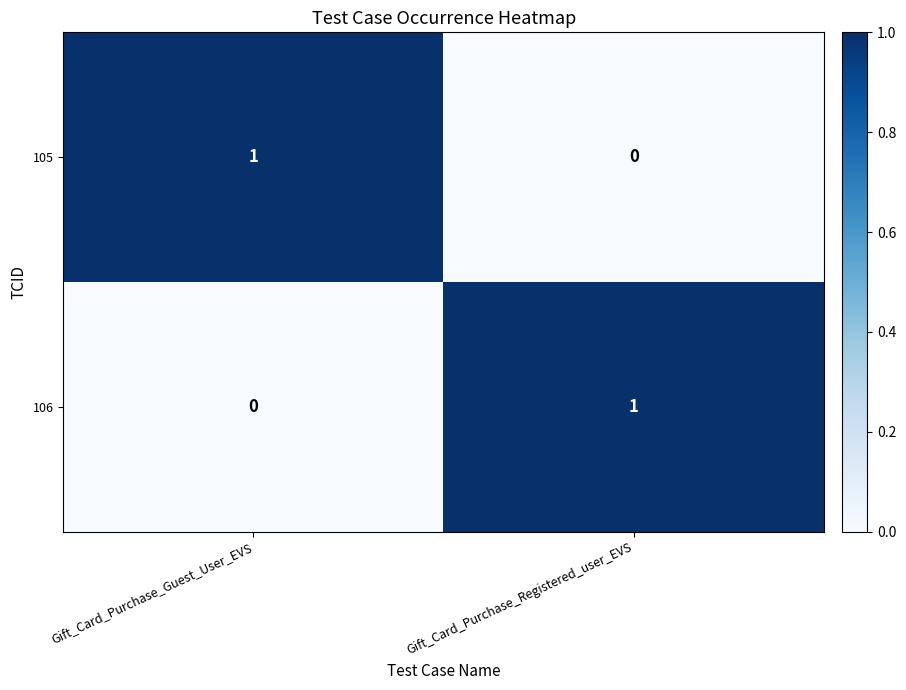

True or false: 105 has a value of -1 at Gift_Card_Purchase_Registered_user_EVS.

False